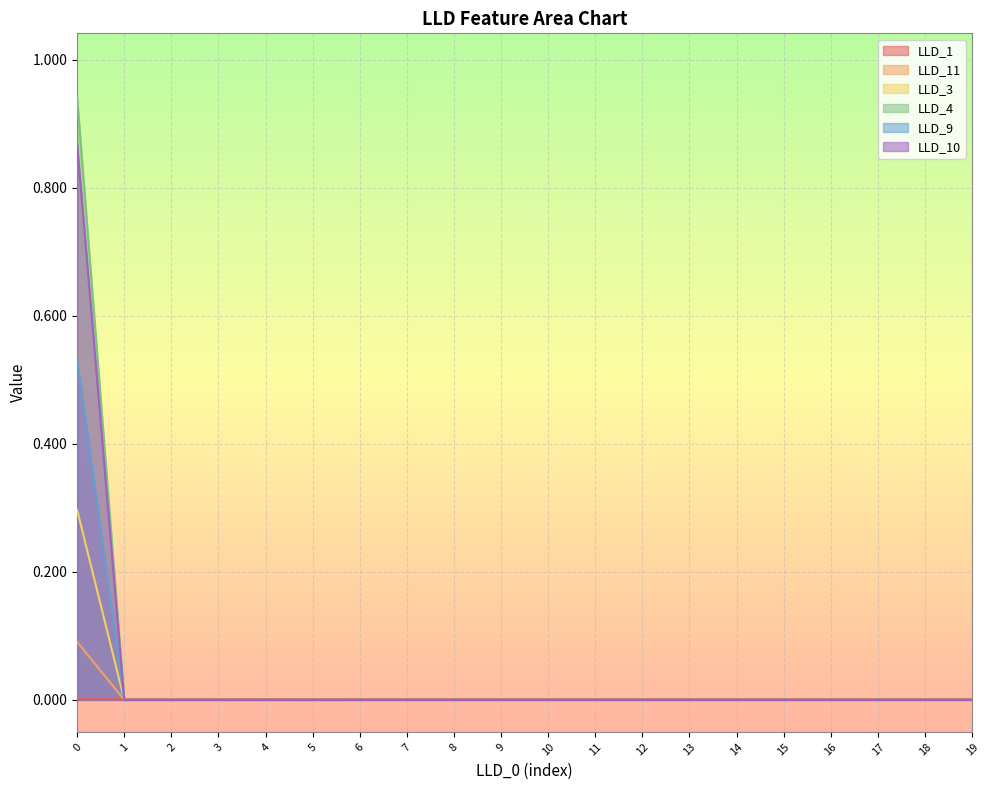

What are all the series names shown in the legend?

LLD_1, LLD_11, LLD_3, LLD_4, LLD_9, LLD_10